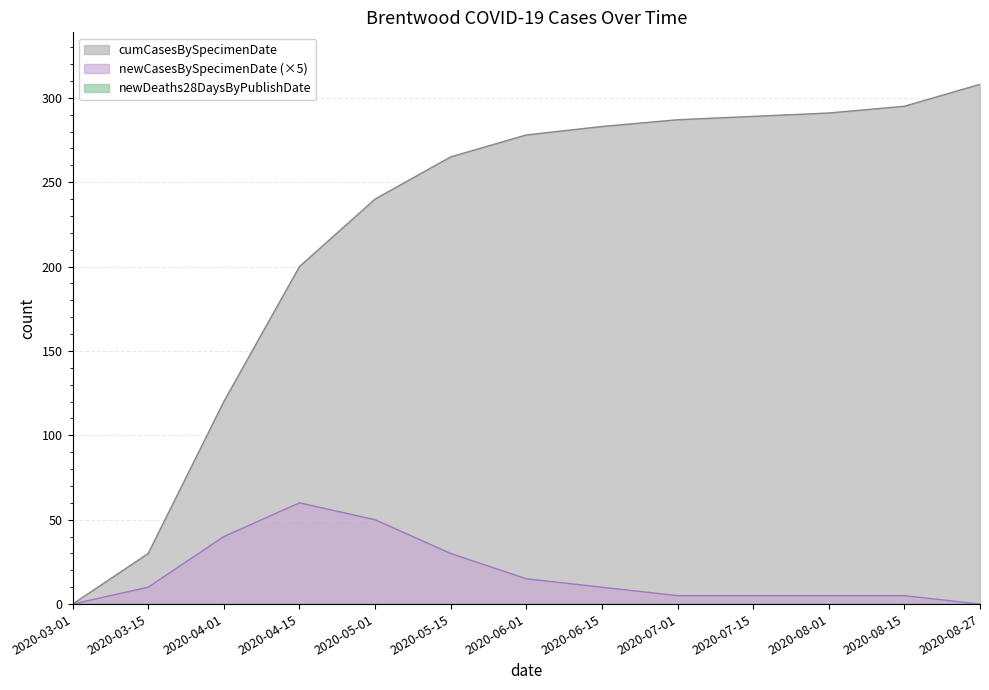

What is the sum of the cumCasesBySpecimenDate values at 2020-07-15 and 2020-03-01?

289